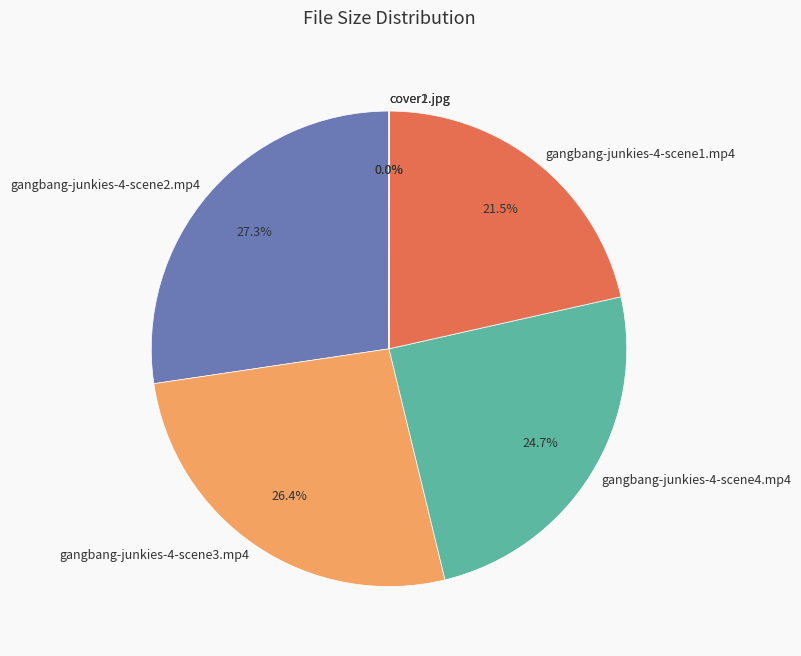

Which slice is the largest?

gangbang-junkies-4-scene2.mp4